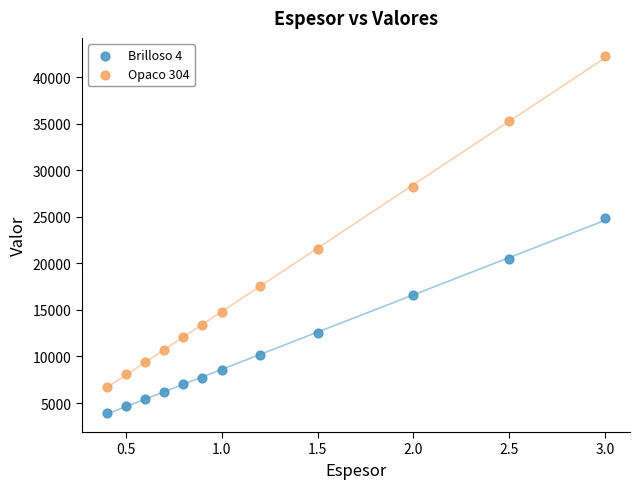

Which series reaches the maximum Y coordinate?

Opaco 304